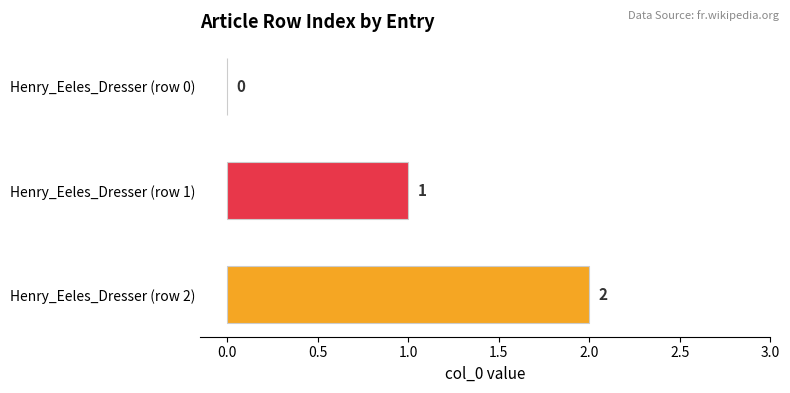

Where is the data nearest to the value 1?

Henry_Eeles_Dresser (row 1)